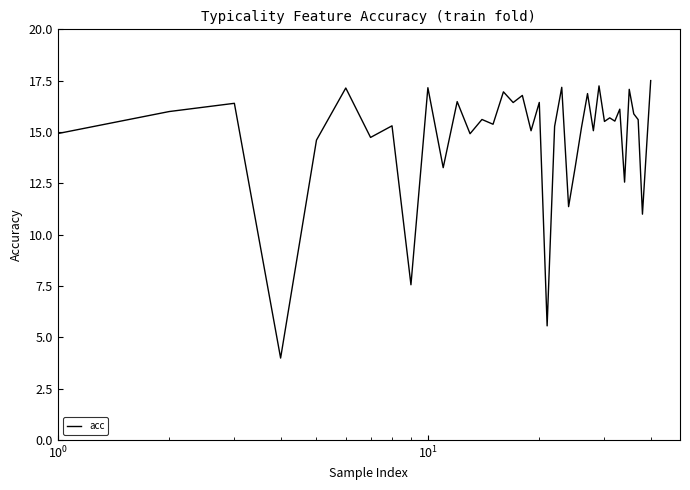

What is the minimum value shown in the chart?

4.0